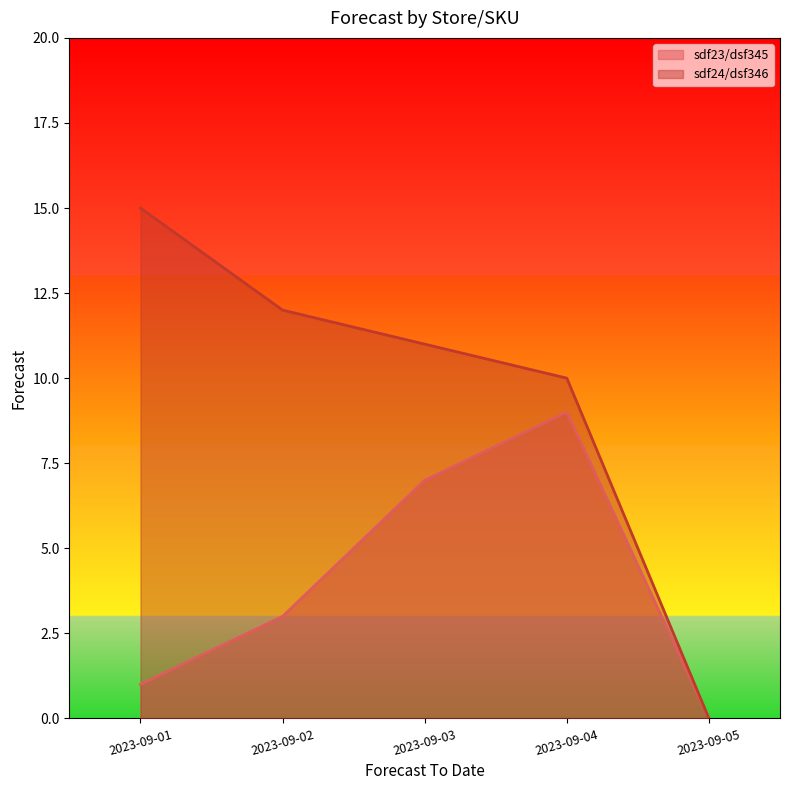

True or false: sdf24/dsf346 and sdf23/dsf345 cross at least once.

False